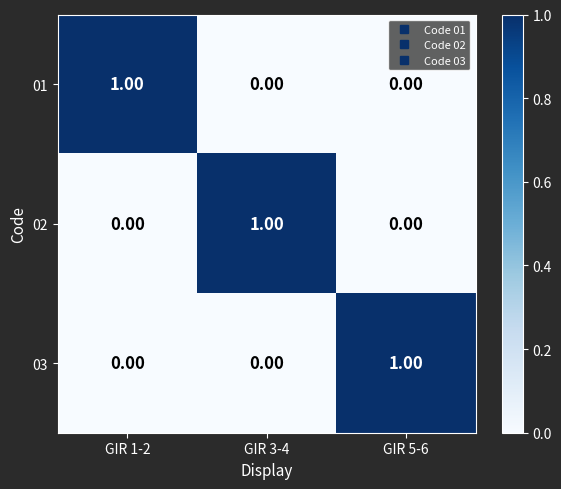

At how many categories does at least one series exceed 0?

3